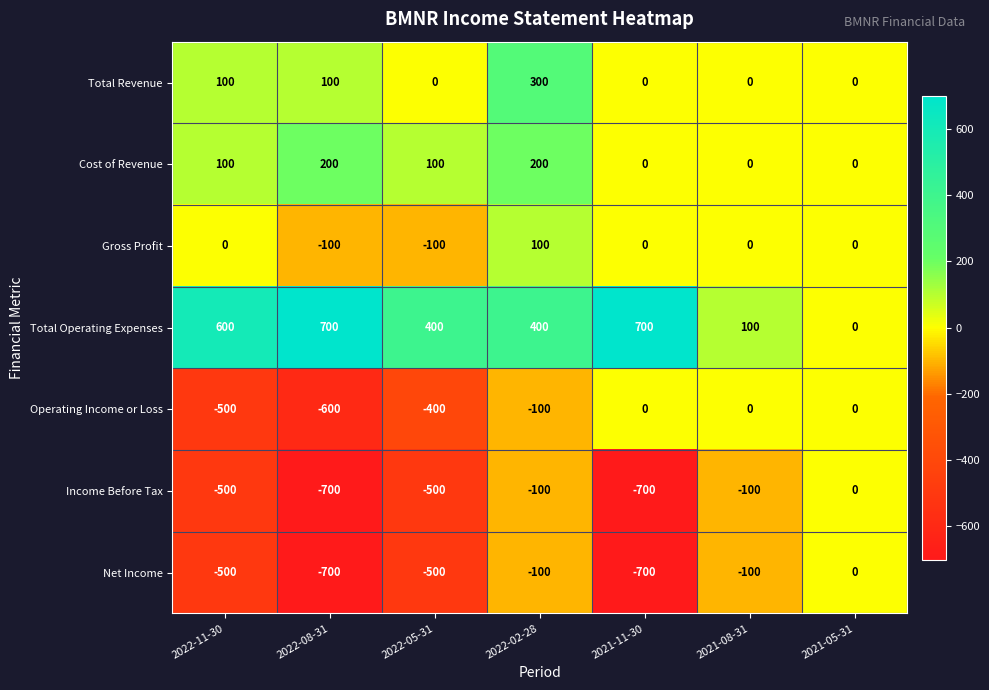

The Cost of Revenue series shows 0 at 2021-05-31. True or false?

True